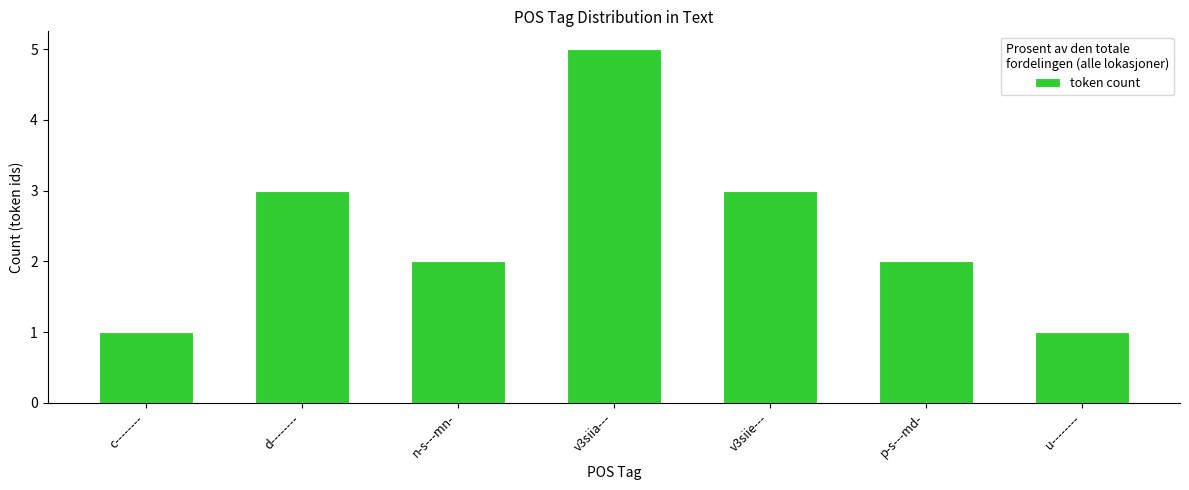

What is the difference between the values at n-s---mn- and v3siie---?

1